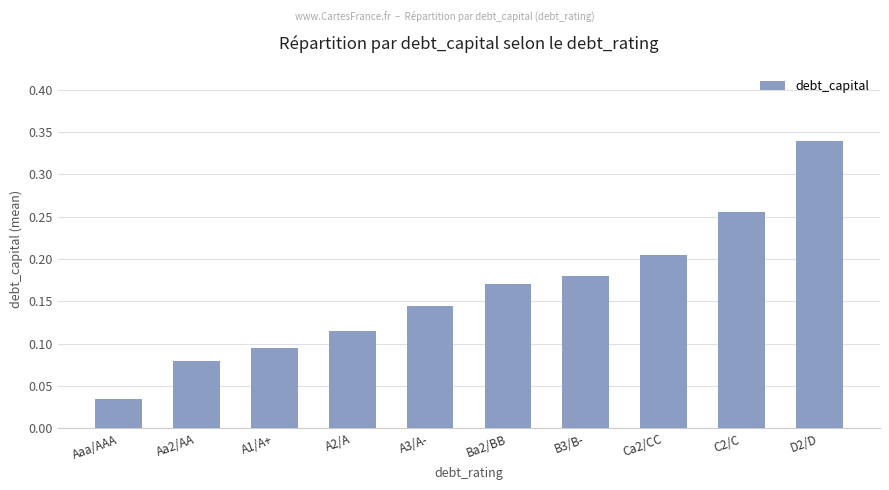

What is the label of the 6th bar from the left?

Ba2/BB